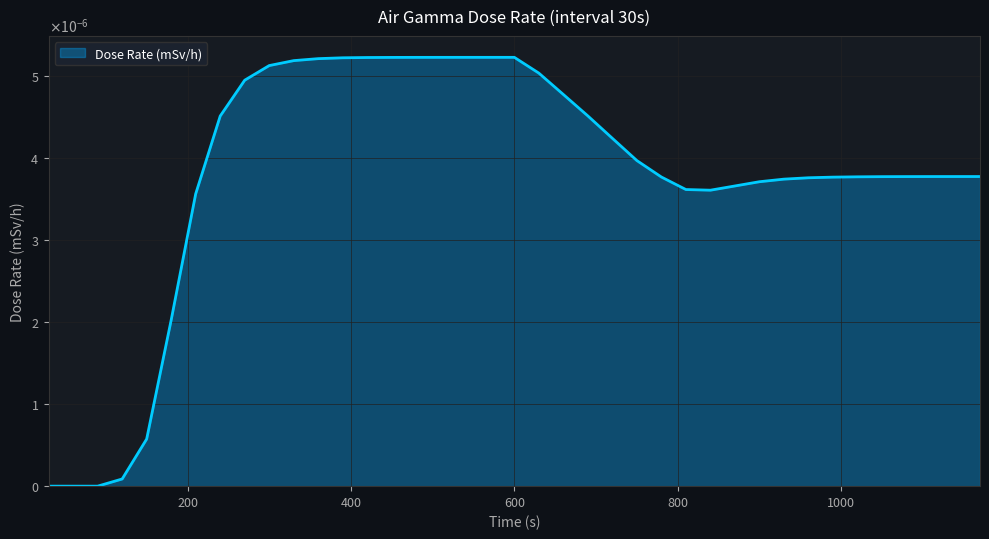

Which label corresponds to the largest value in the chart?

600